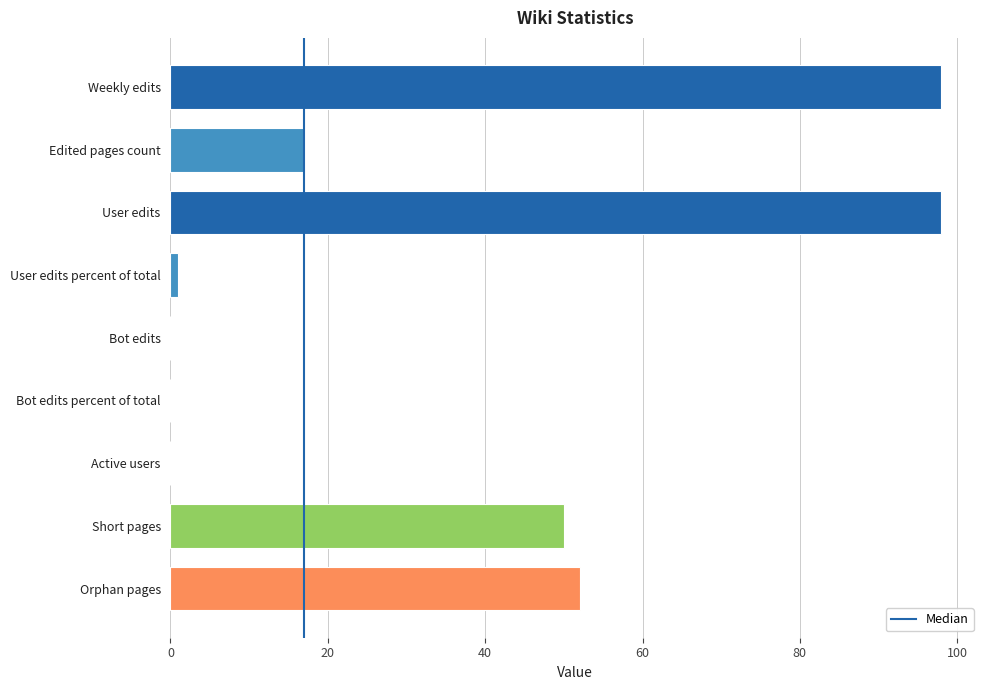

What is the greatest value displayed?

98